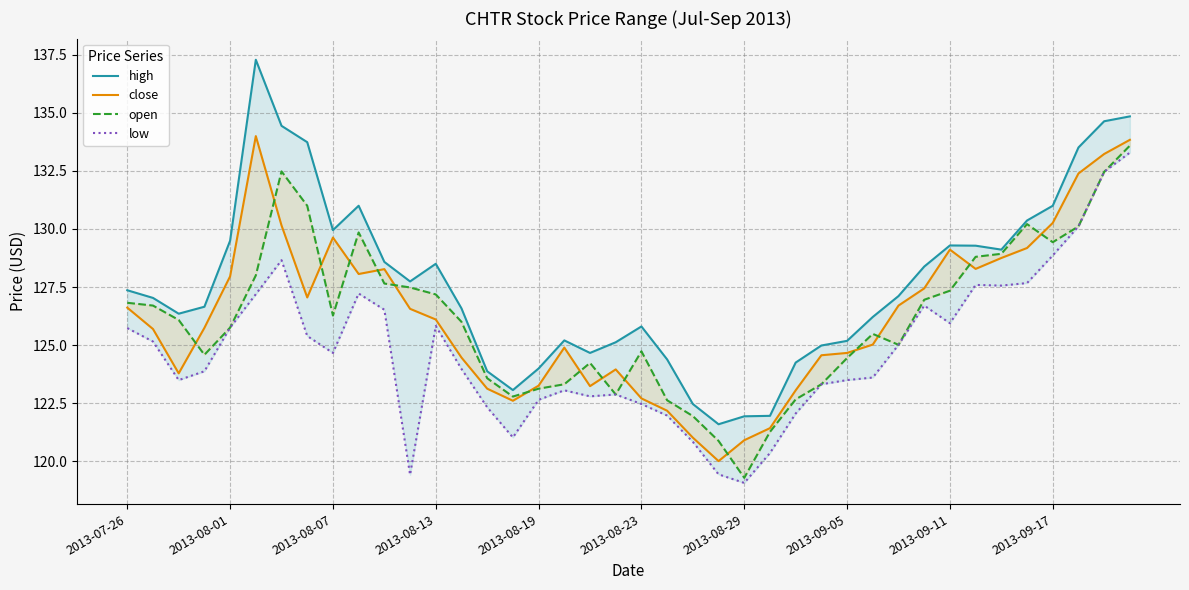

At which category does the chart reach its minimum across all series?

2013-08-29